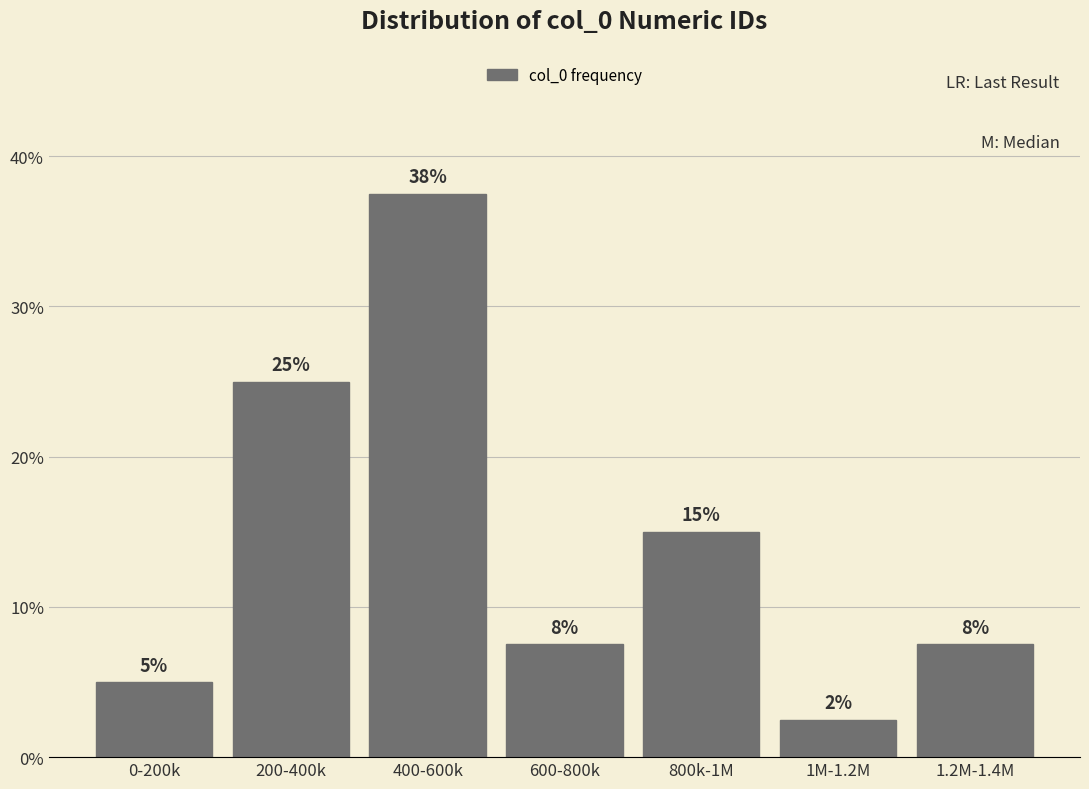

How many bars are there in total?

7